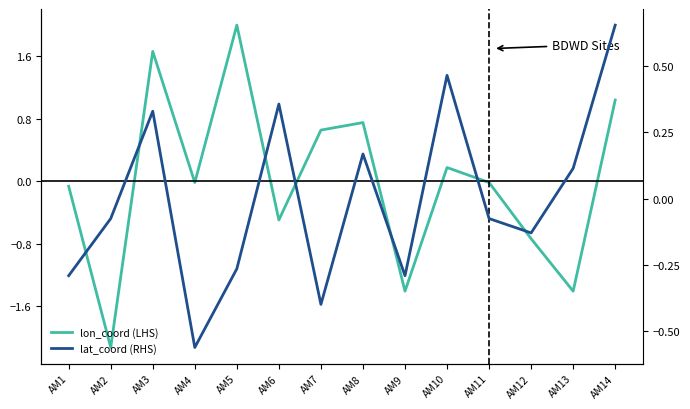

At which category does lon_coord (LHS) reach its first local peak?

AM3